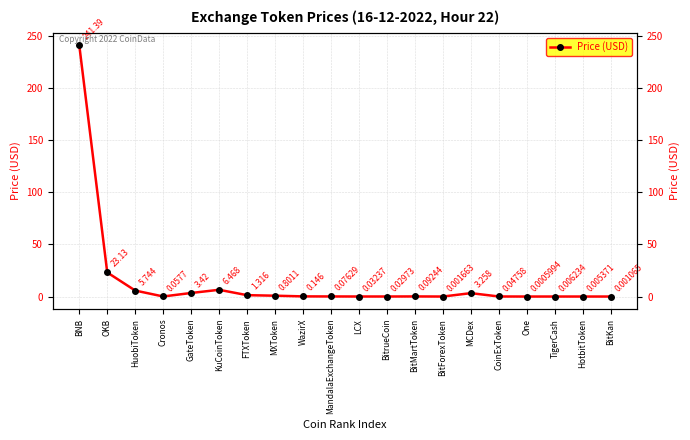

Which category has the lowest value across all series?

One